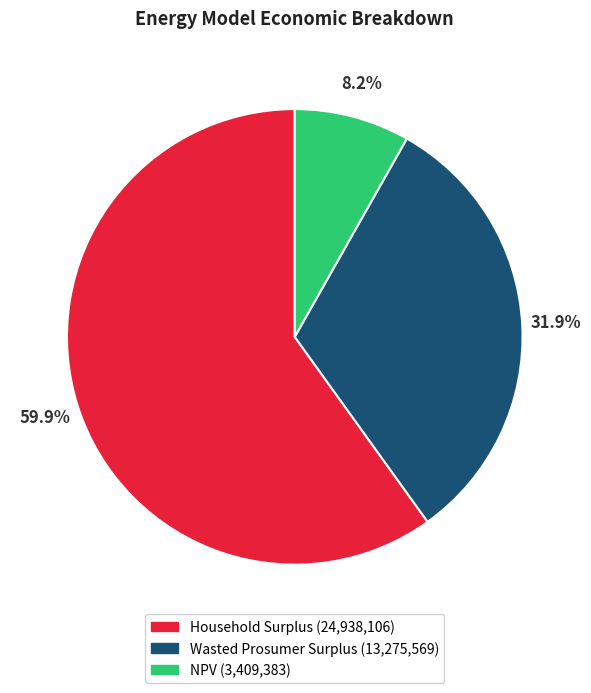

Rank the categories by value from lowest to highest.

NPV, Wasted Prosumer Surplus, Household Surplus